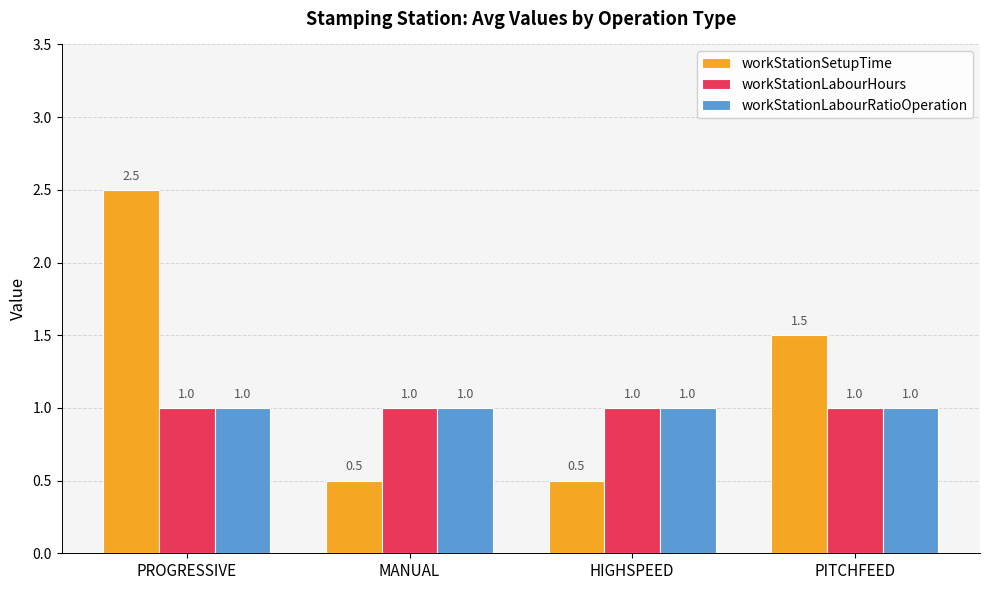

What is the sum of the workStationLabourHours values at PROGRESSIVE and MANUAL?

2.0